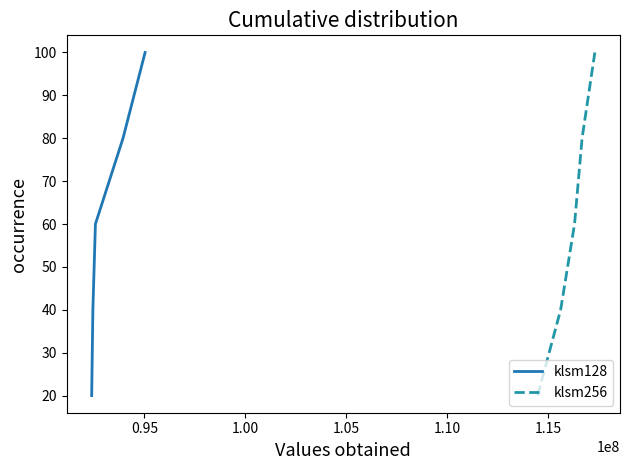

What is the lowest value of the klsm128 series?

20